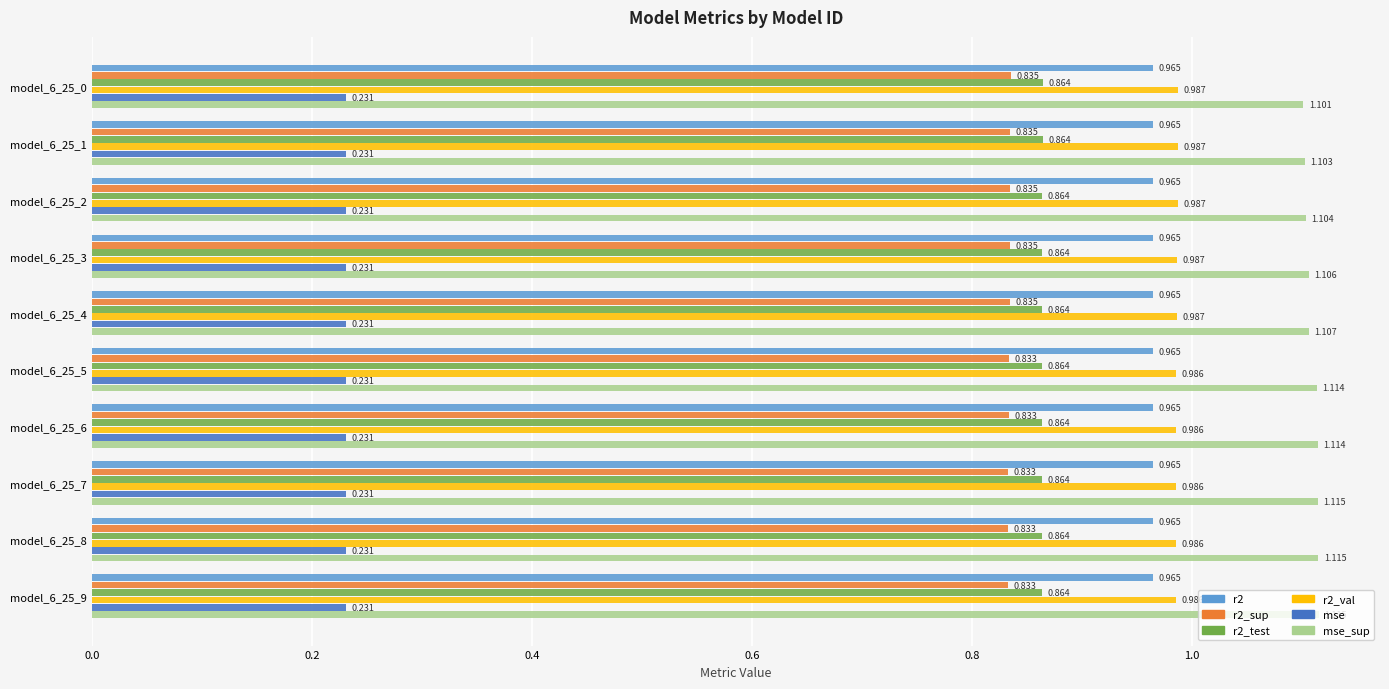

List the series in order of their peak value, highest first.

mse_sup, r2_val, r2, r2_test, r2_sup, mse